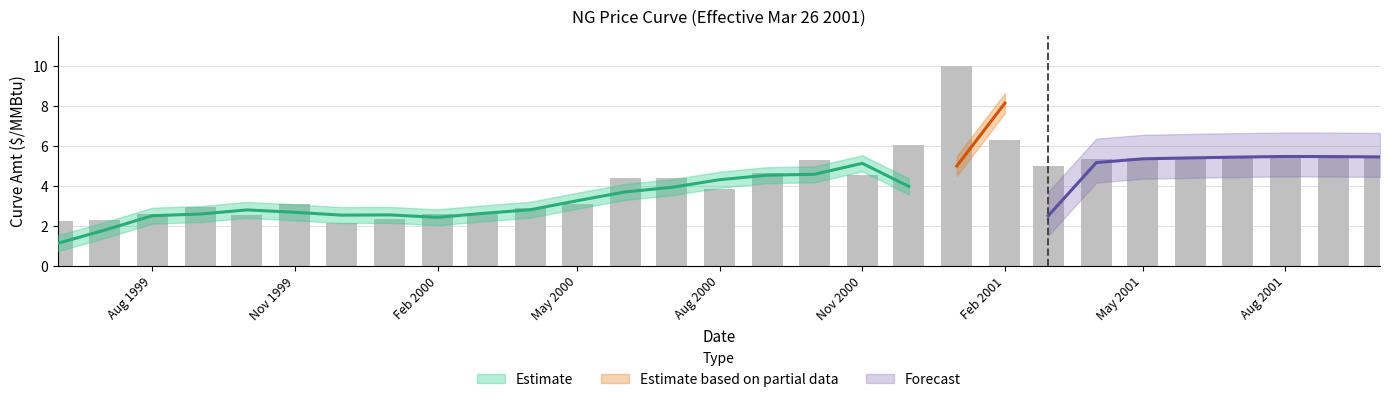

What is the minimum value shown in the chart?

2.1